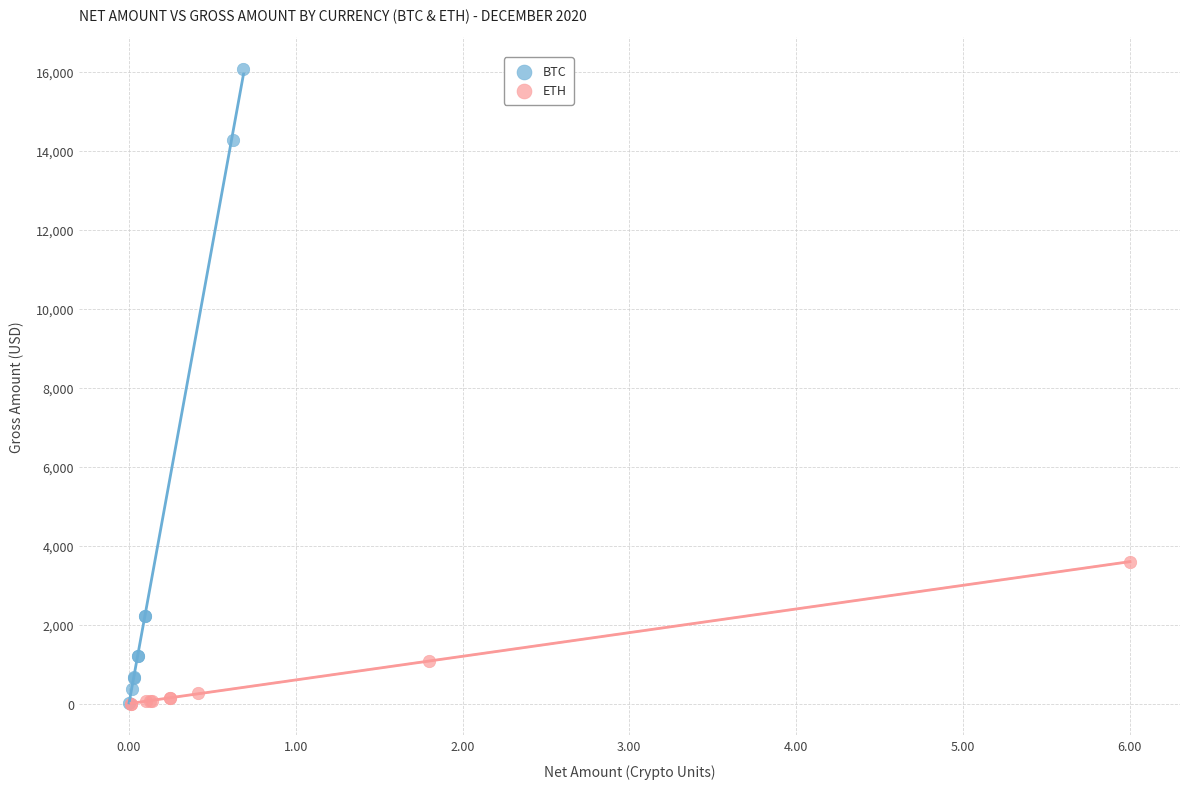

Which series has the largest Y range (max minus min)?

BTC